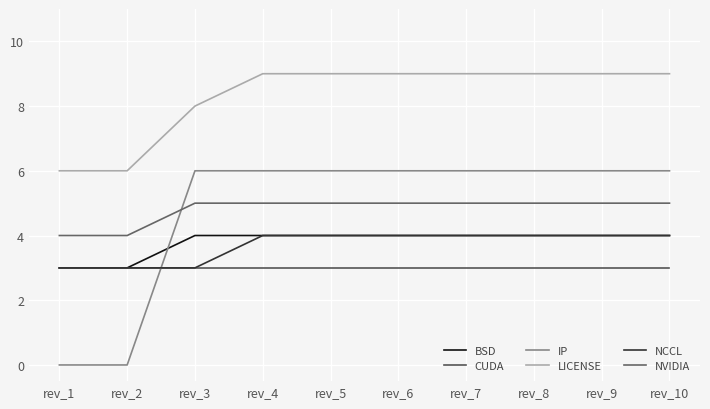

Count the NVIDIA values in the range 5 to 6.

8